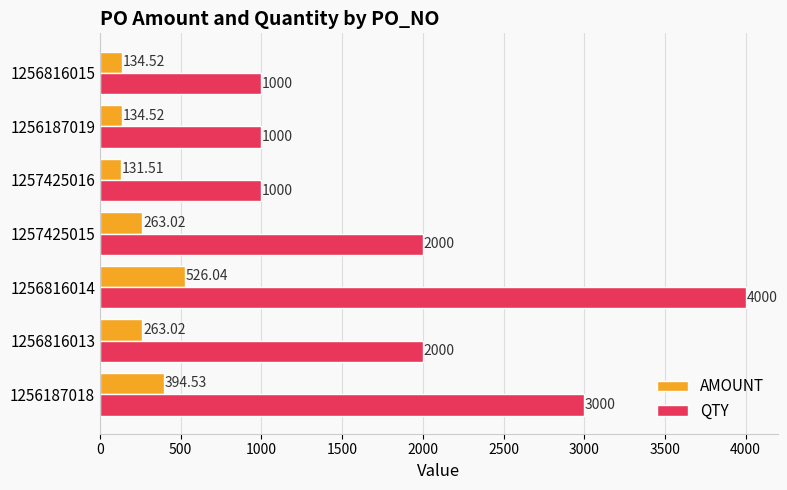

Is the value of AMOUNT at 1256187018 greater than the value of QTY at 1256816015?

No